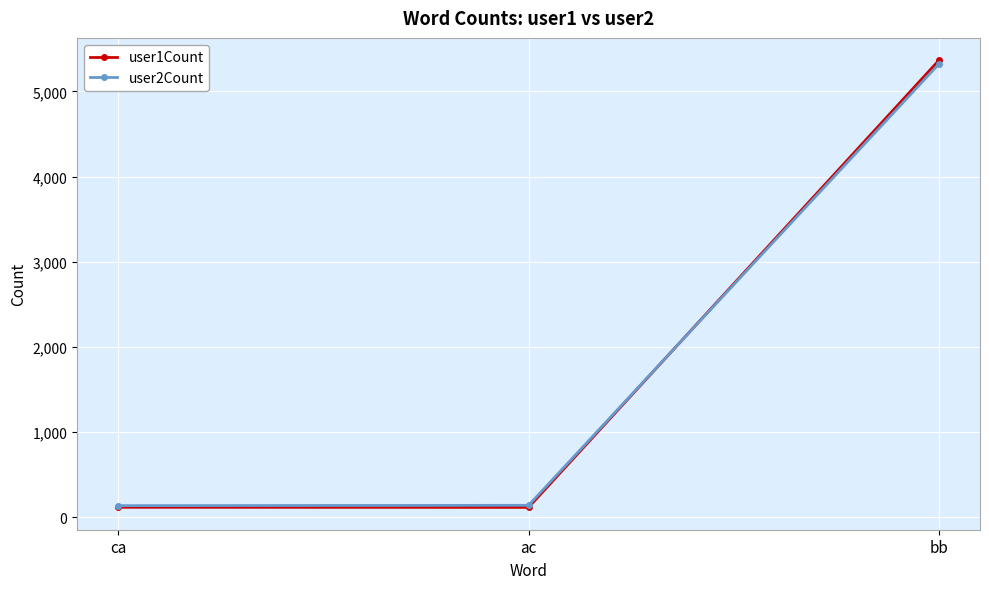

Which category has the highest value in the user2Count series?

bb